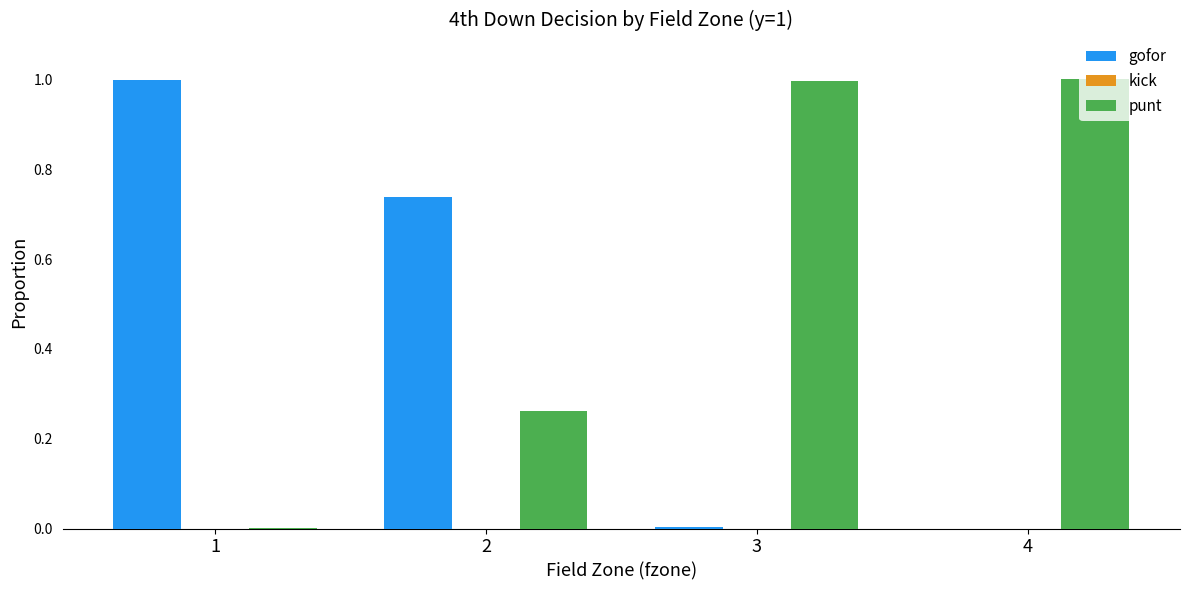

The gofor series shows 0.0 at 3. True or false?

True